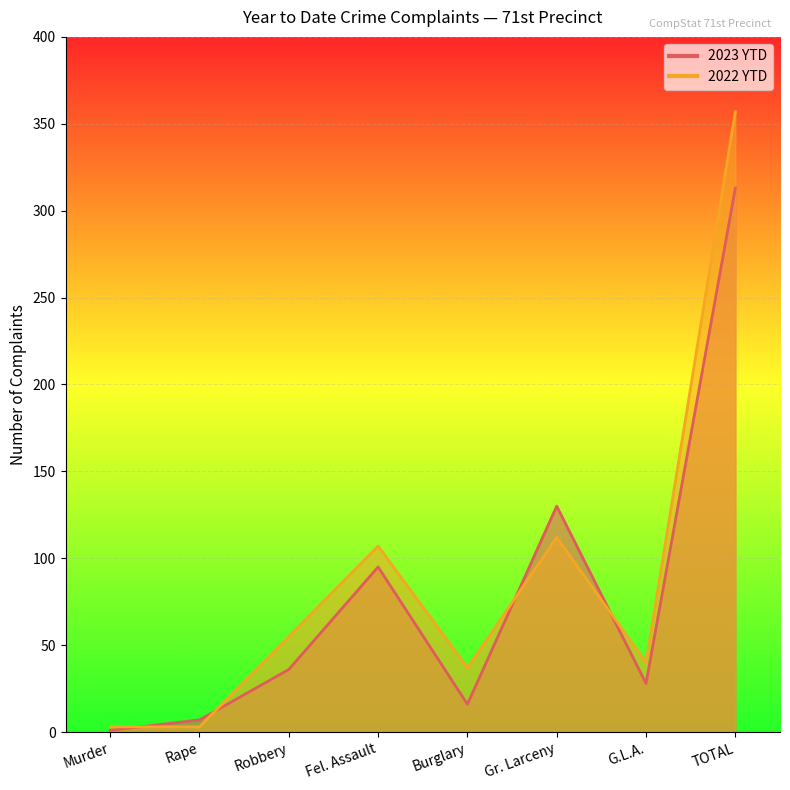

Count the number of categories in the chart.

8